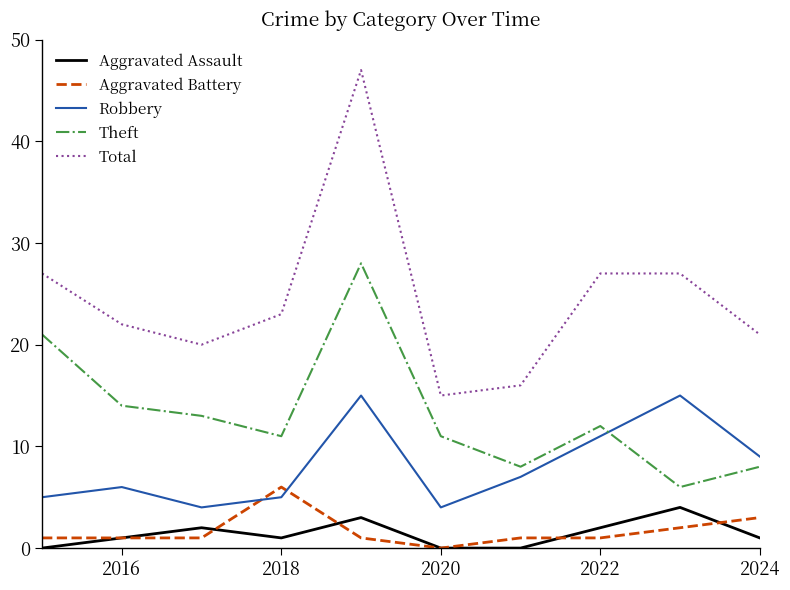

What is the maximum value shown in the chart?

47